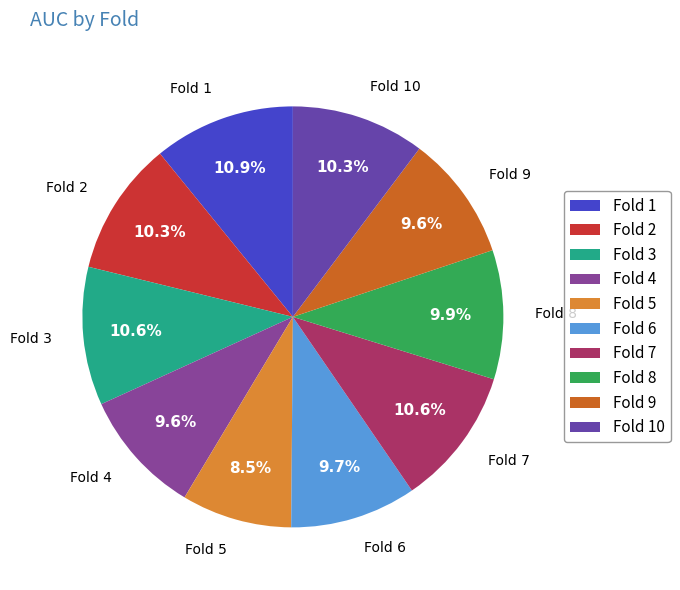

True or false: Fold 5 accounts for 1% of the total.

False